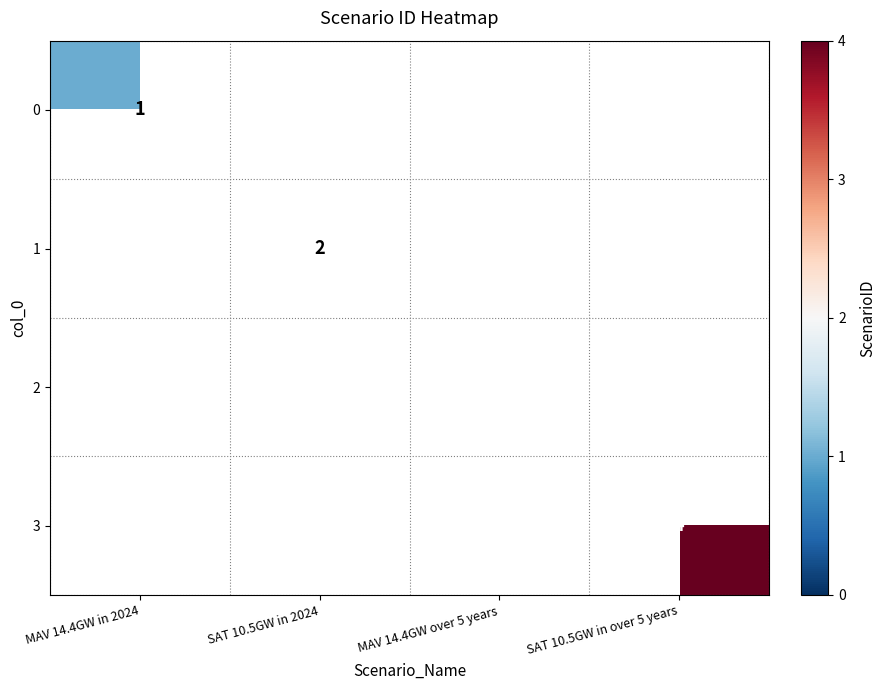

The 1 series shows 2 at SAT 10.5GW in 2024. True or false?

True